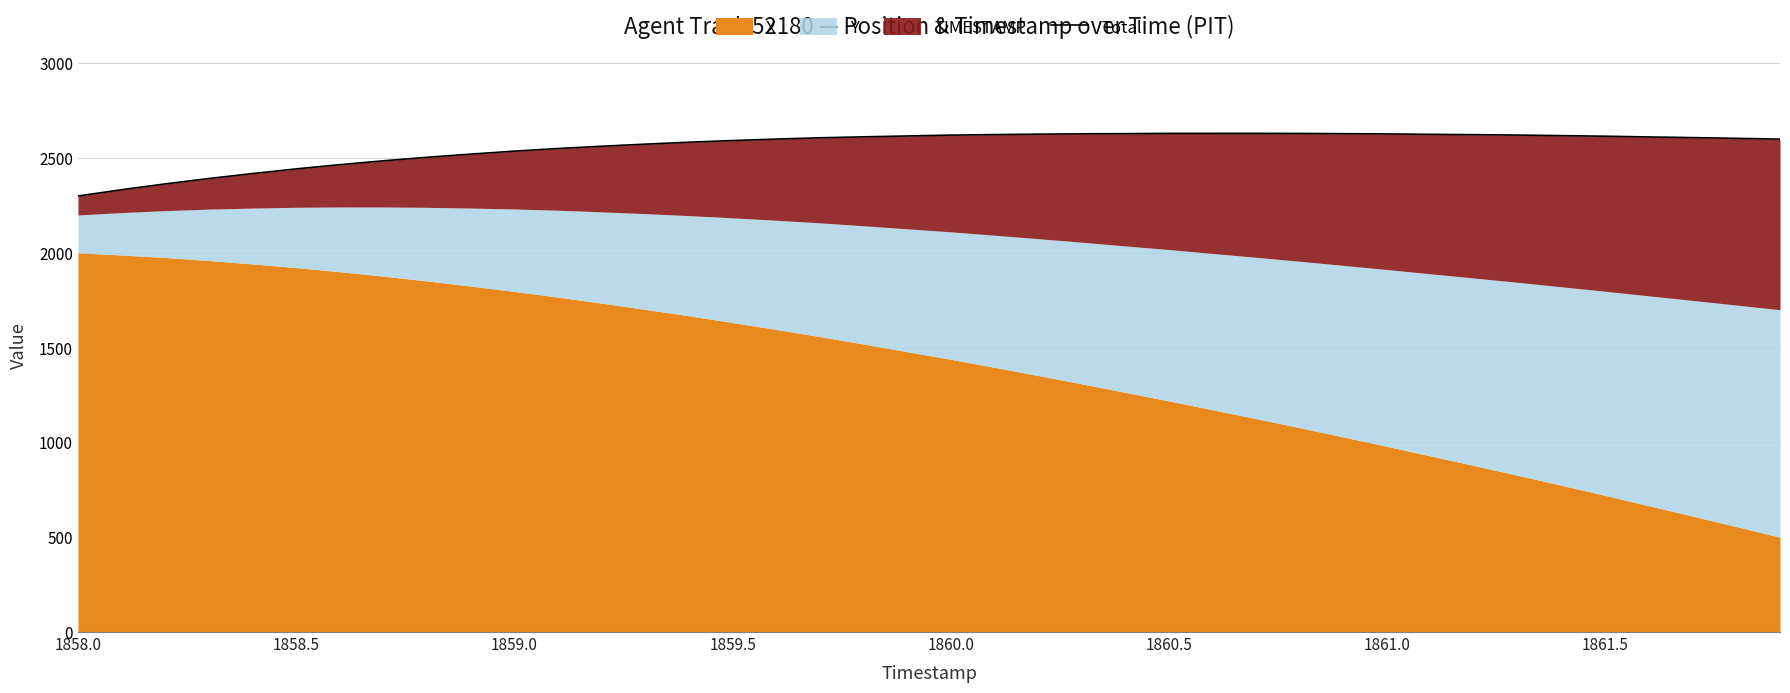

Reading left to right, what are all the values shown in this chart?

2300.0	2333.1	2363.9	2392.3	2418.3	2443.0	2465.3	2485.8	2504.3	2521.0	2536.7	2550.6	2562.6	2573.6	2583.7	2592.5	2600.3	2607.2	2612.2	2616.7	2621.3	2624.0	2626.2	2628.1	2629.0	2630.4	2630.4	2630.4	2630.0	2628.7	2627.4	2625.2	2623.6	2621.4	2618.4	2615.4	2611.5	2608.1	2604.3	2600.0